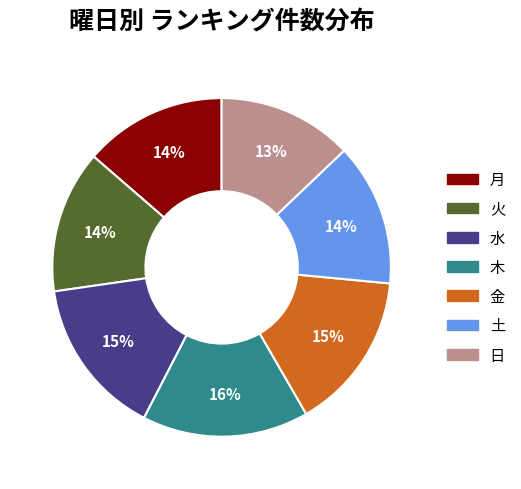

Is the sum of 金 and 日 greater than half?

No